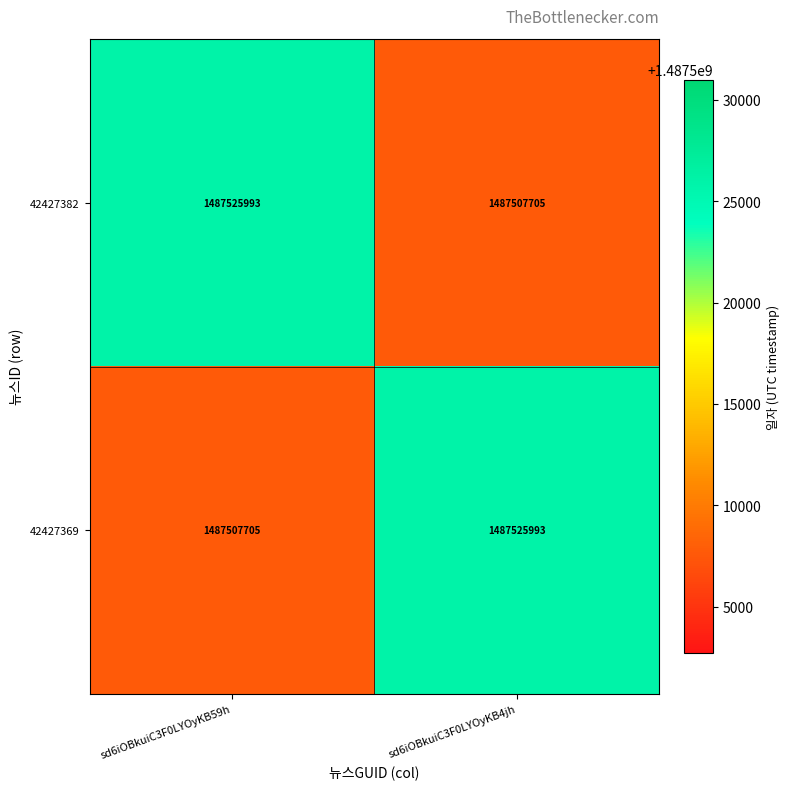

What is the sum of the 42427369 values at sd6iOBkuiC3F0LYOyKB4jh and sd6iOBkuiC3F0LYOyKB59h?

2975033698